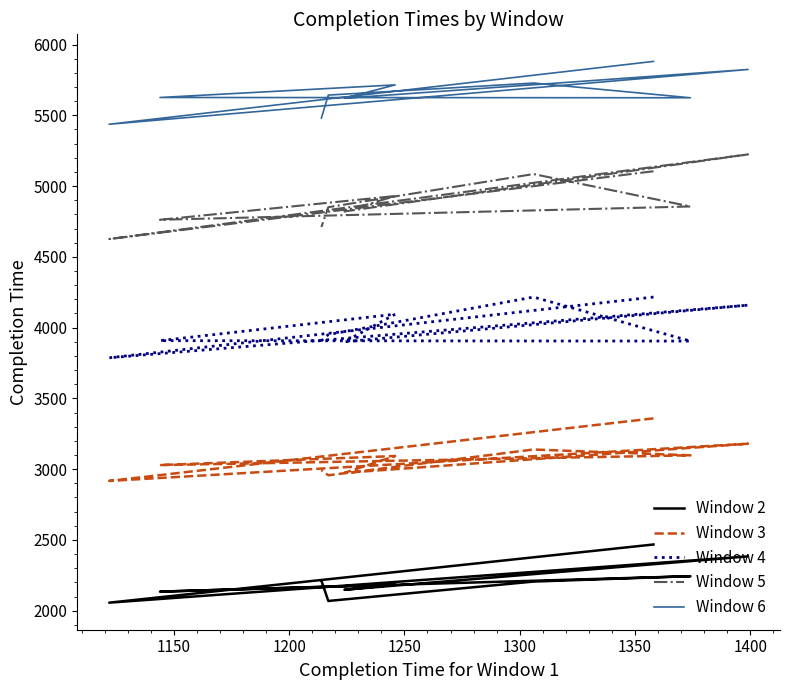

Does the chart have visible grid lines?

No